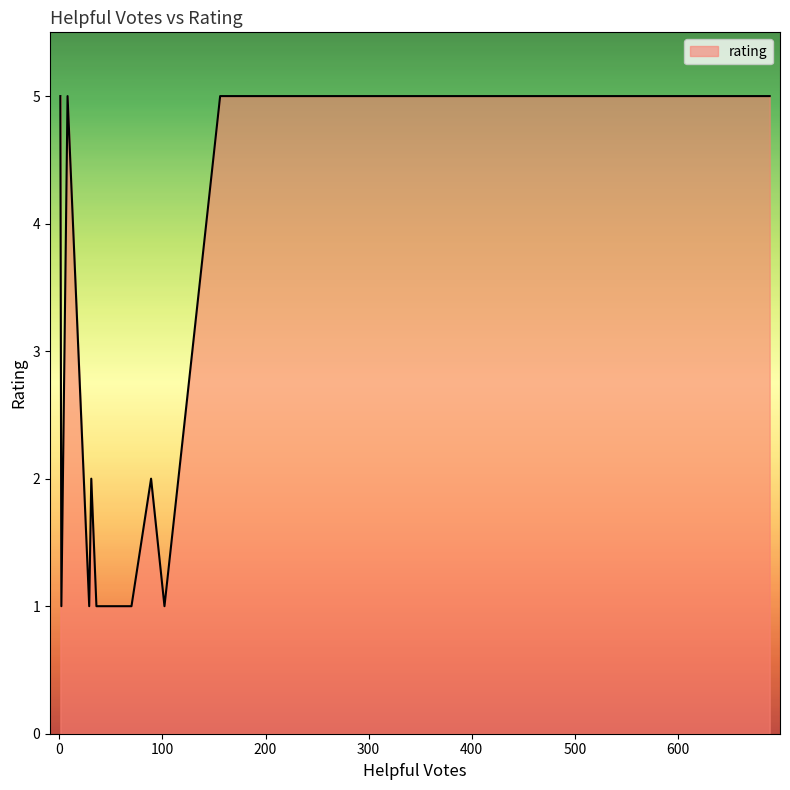

What is the difference between the maximum and minimum values?

4